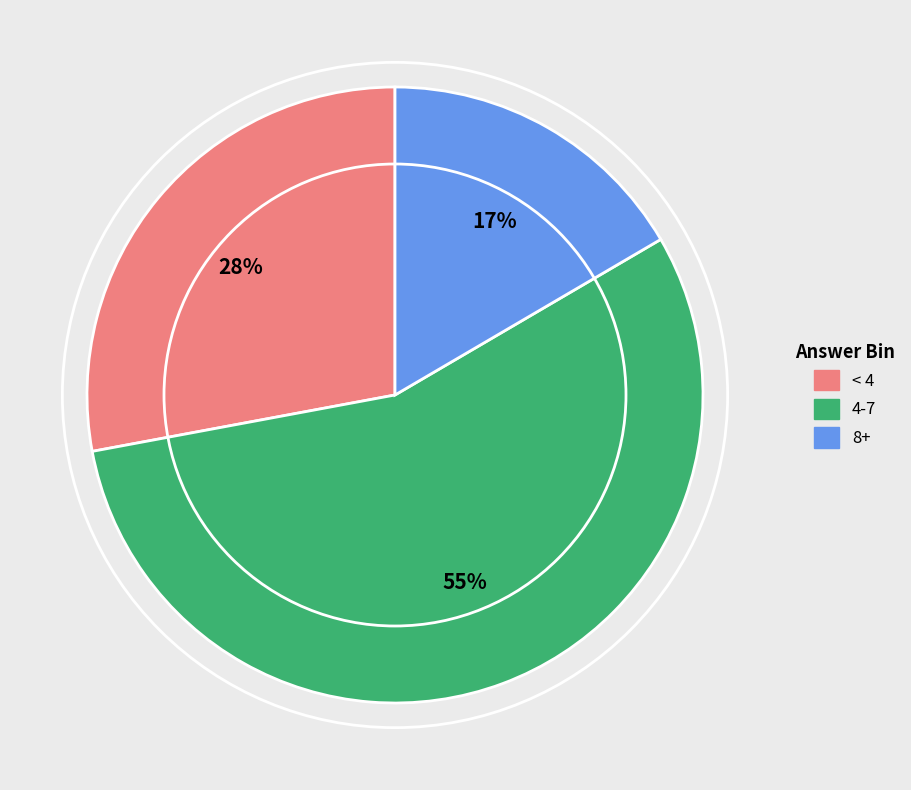

Which category accounts for the majority?

4-7